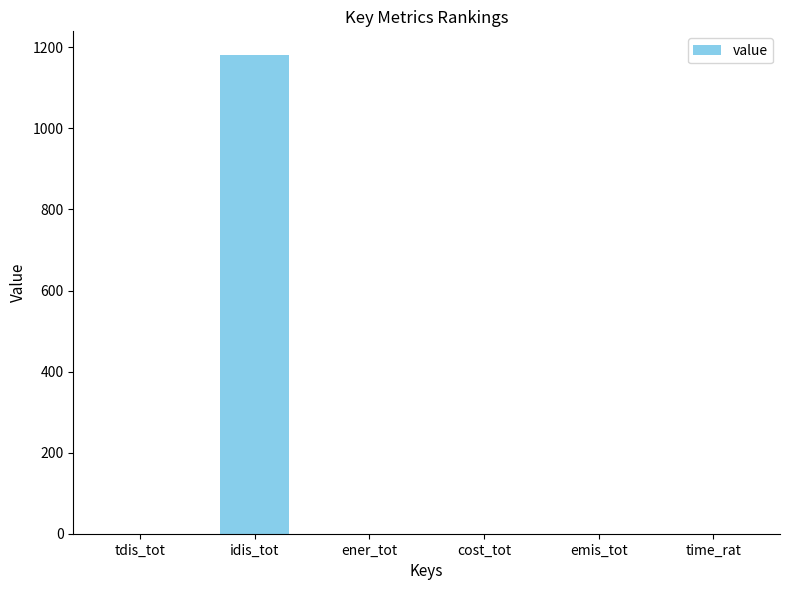

True or false: the data shows 0.2 at tdis_tot.

True